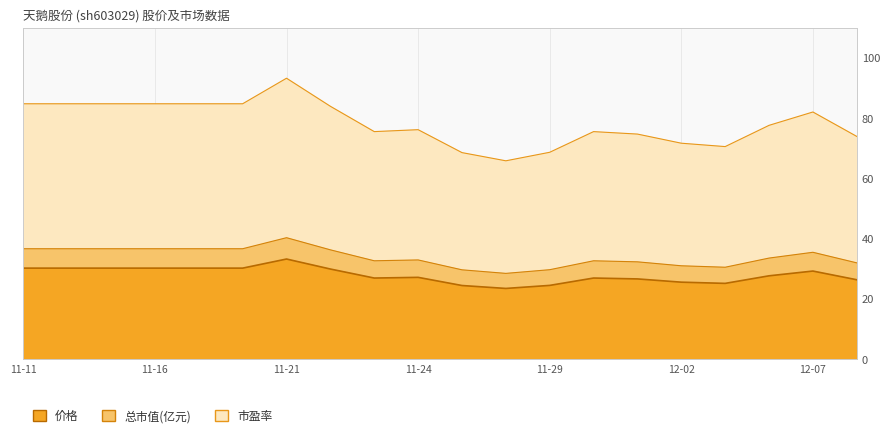

Rank the categories by 市盈率 value from lowest to highest.

2022-11-28, 2022-11-25, 2022-11-29, 2022-12-05, 2022-12-02, 2022-12-08, 2022-12-01, 2022-11-23, 2022-11-30, 2022-11-24, 2022-12-06, 2022-12-07, 2022-11-22, 2022-11-11, 2022-11-14, 2022-11-15, 2022-11-16, 2022-11-17, 2022-11-18, 2022-11-21